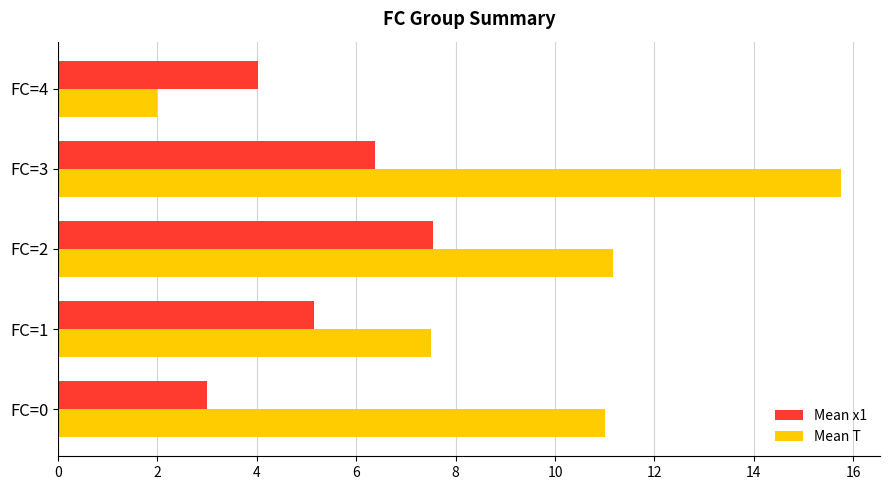

What is the lowest value of the Mean x1 series?

3.0